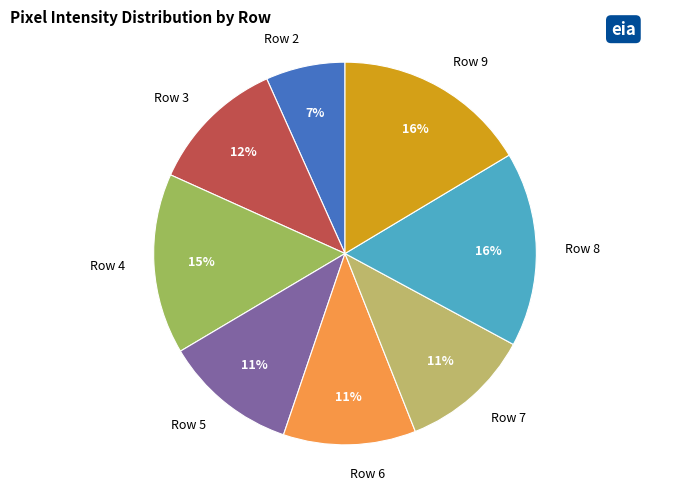

Does Row 5 account for over 50% of the chart?

No